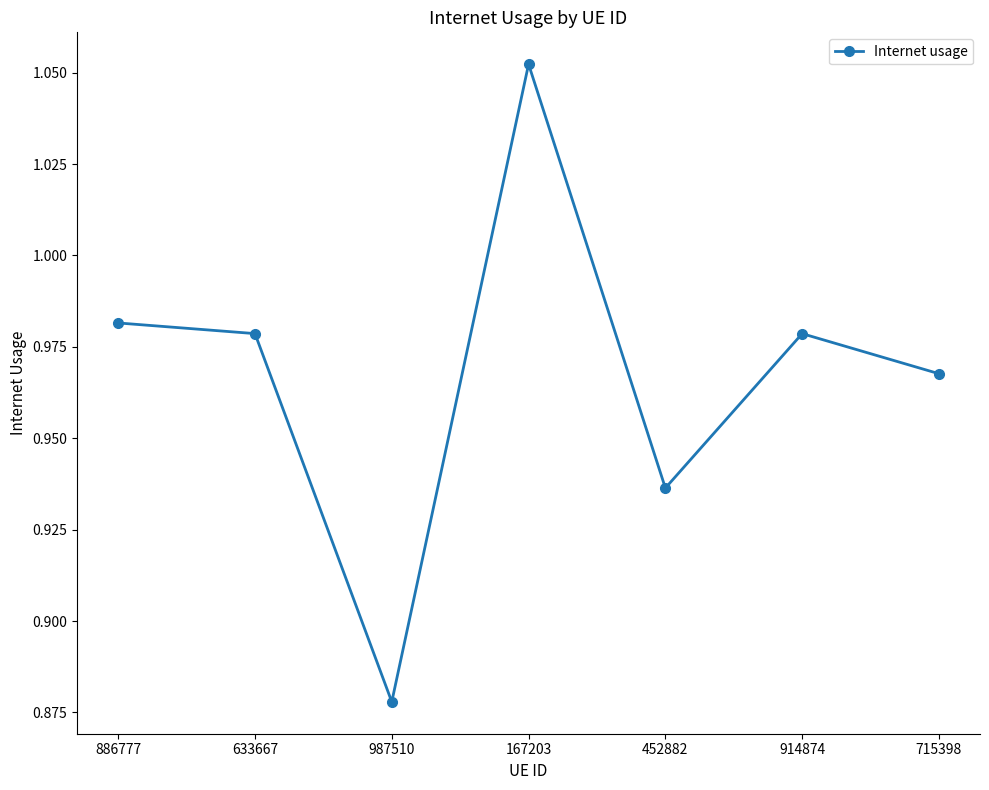

The chart shows a value of 0.3 at 452882. True or false?

False